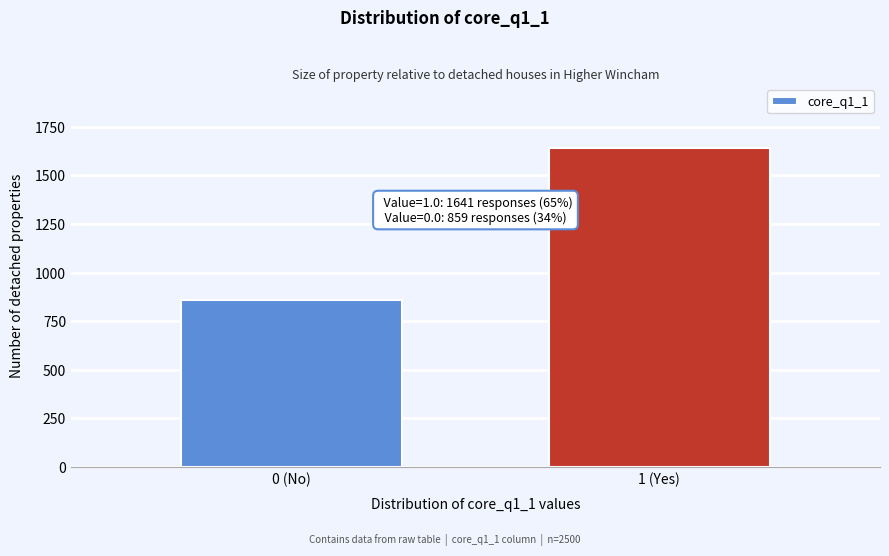

Reading left to right, what are all the values shown in this chart?

0 (No)=859	1 (Yes)=1641